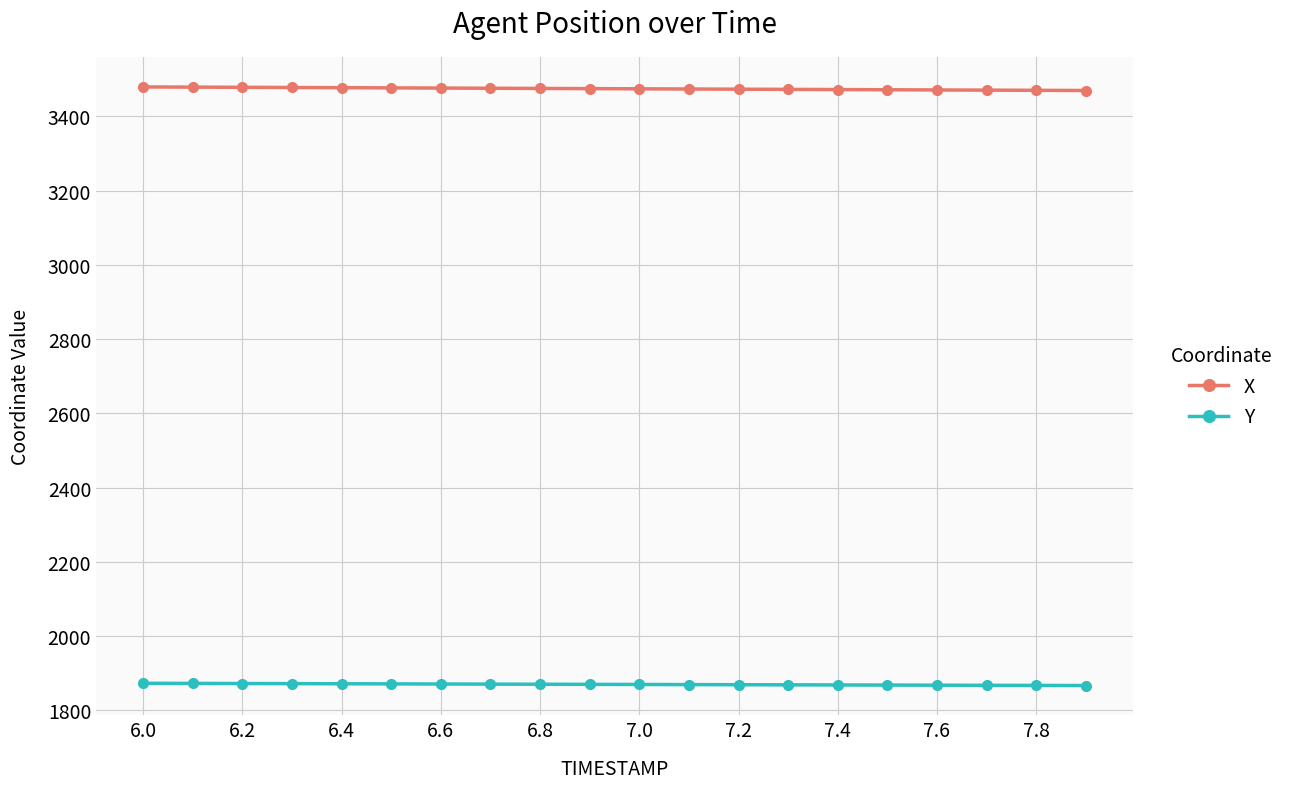

At how many categories does at least one series exceed 2210?

20